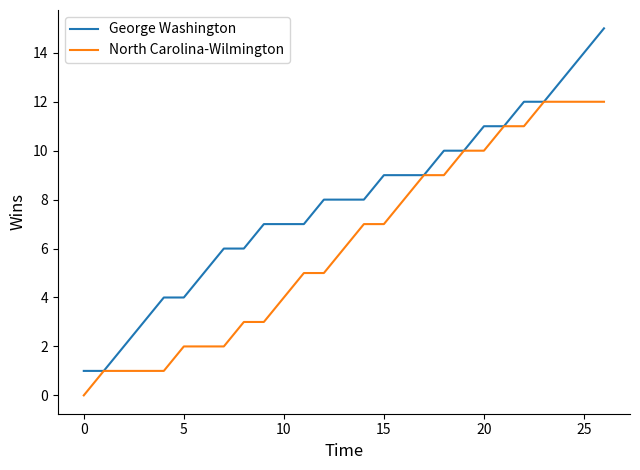

What is the greatest value displayed?

15